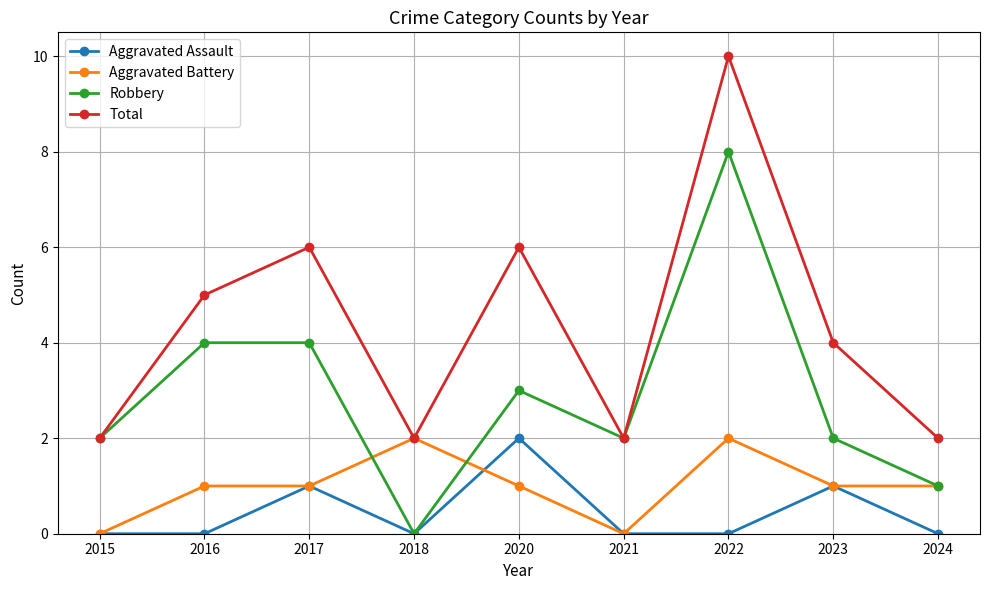

What is the difference between the second highest and second lowest values in the Total series?

4